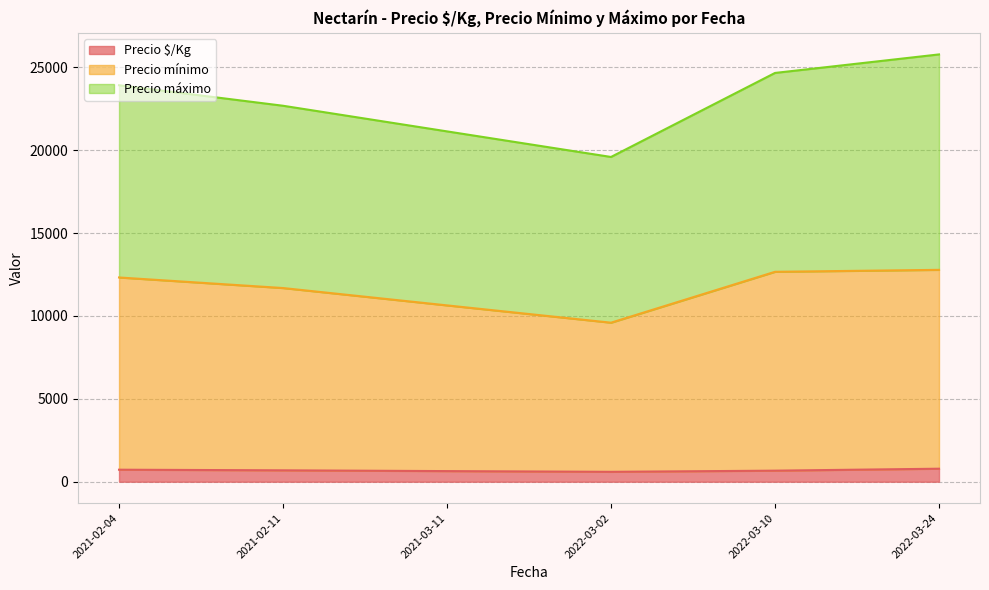

What is the maximum value for Precio $/Kg?

785.0